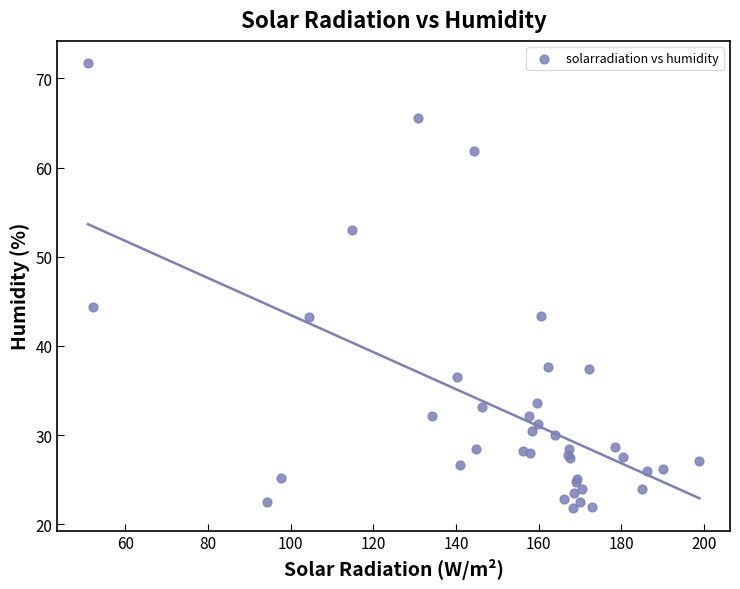

What Y value in the scatter plot is closest to 46?

44.4